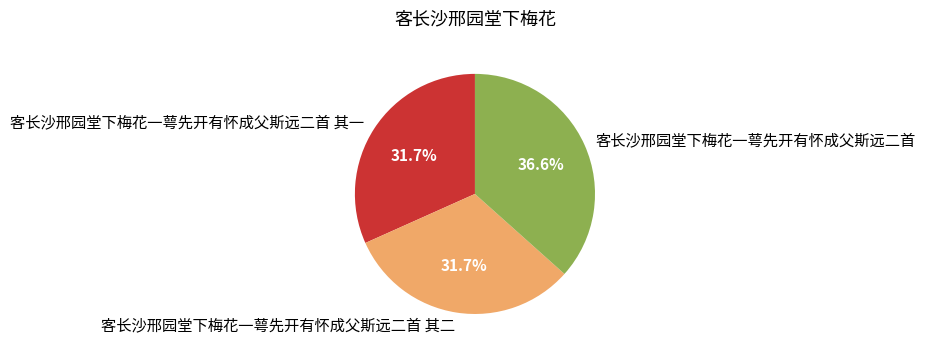

To the nearest percent, what percentage of the pie is 客长沙邢园堂下梅花一萼先开有怀成父斯远二首?

37%